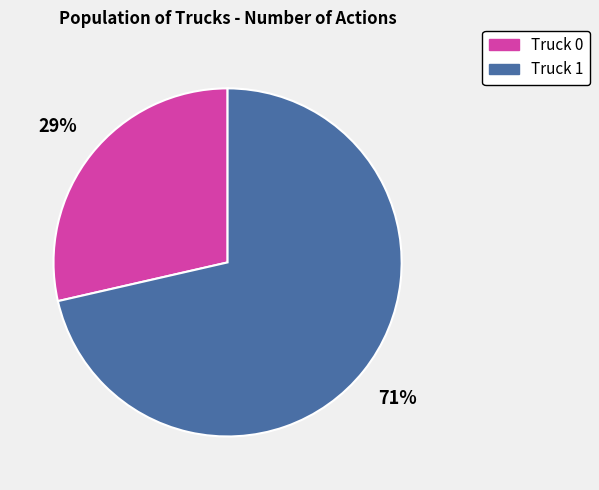

To the nearest percent, what percentage of the pie is Truck 1?

71%